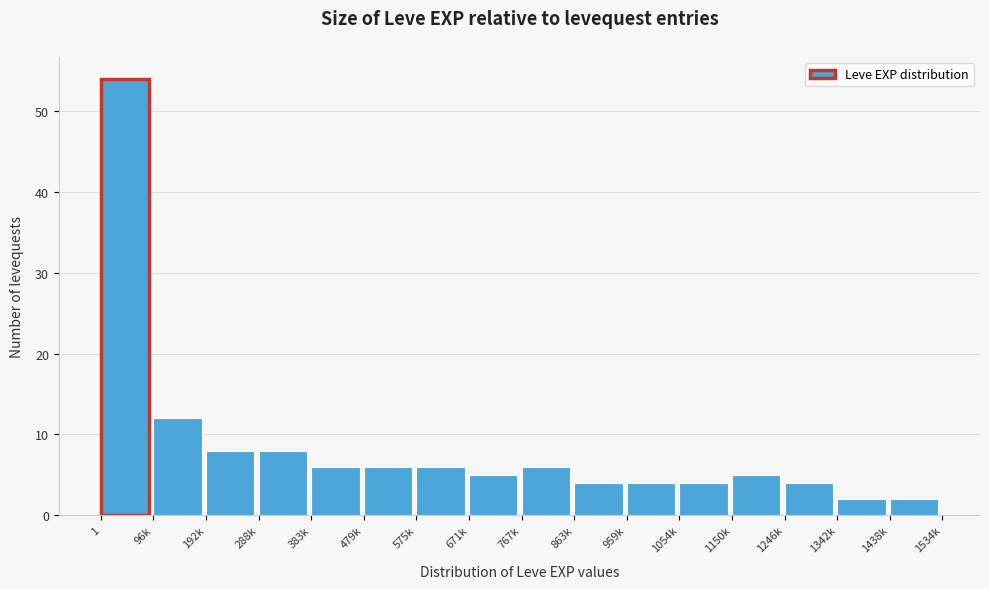

Reading left to right, transcribe all the data shown in this chart.

54	12	8	8	6	6	6	5	6	4	4	4	5	4	2	2